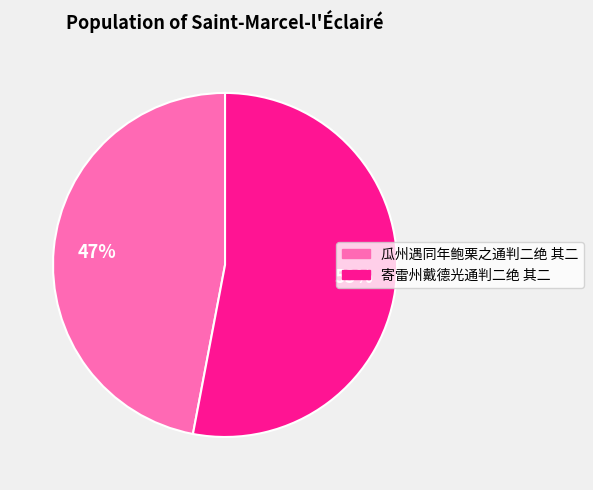

Is the sum of 寄雷州戴德光通判二绝 其二 and 瓜州遇同年鲍栗之通判二绝 其二 greater than half?

Yes